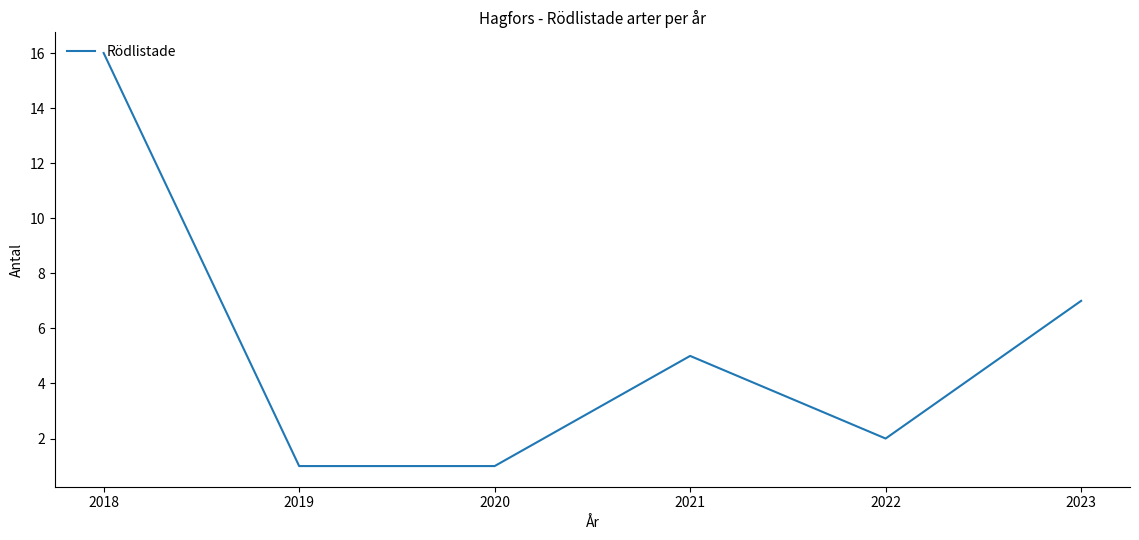

Reading right to left, list all the values displayed in this chart.

7	2	5	1	1	16